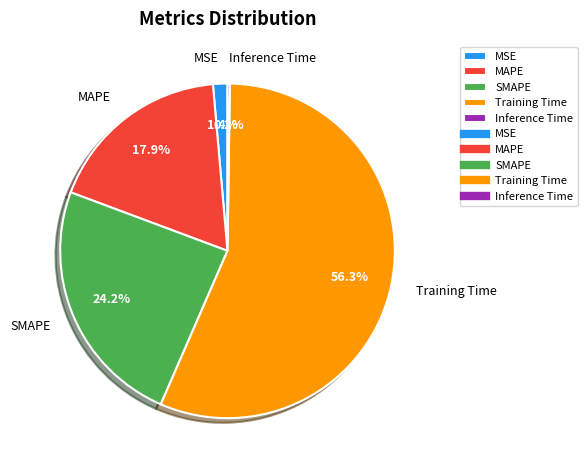

Is it true that MAPE is 18% of the pie?

True